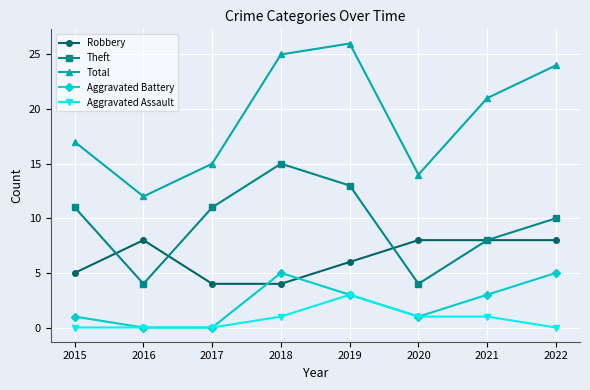

What are all the series names shown in the legend?

Robbery, Theft, Total, Aggravated Battery, Aggravated Assault